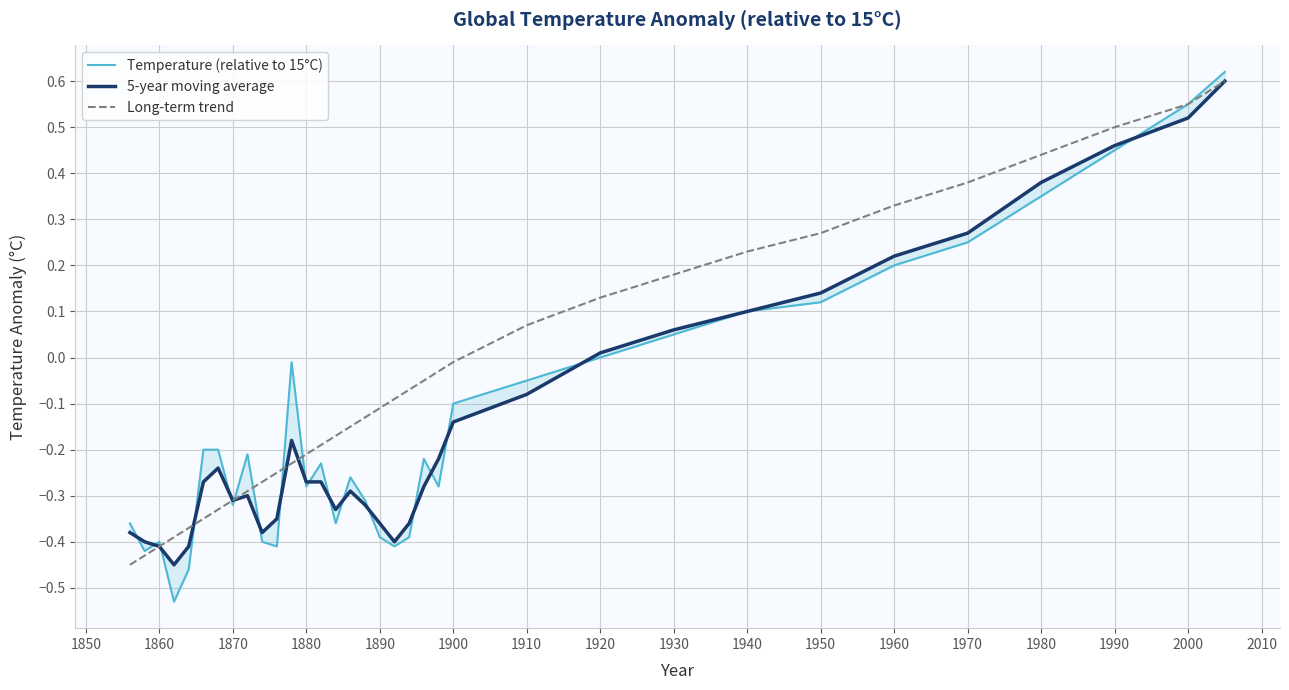

Does the chart have visible grid lines?

Yes